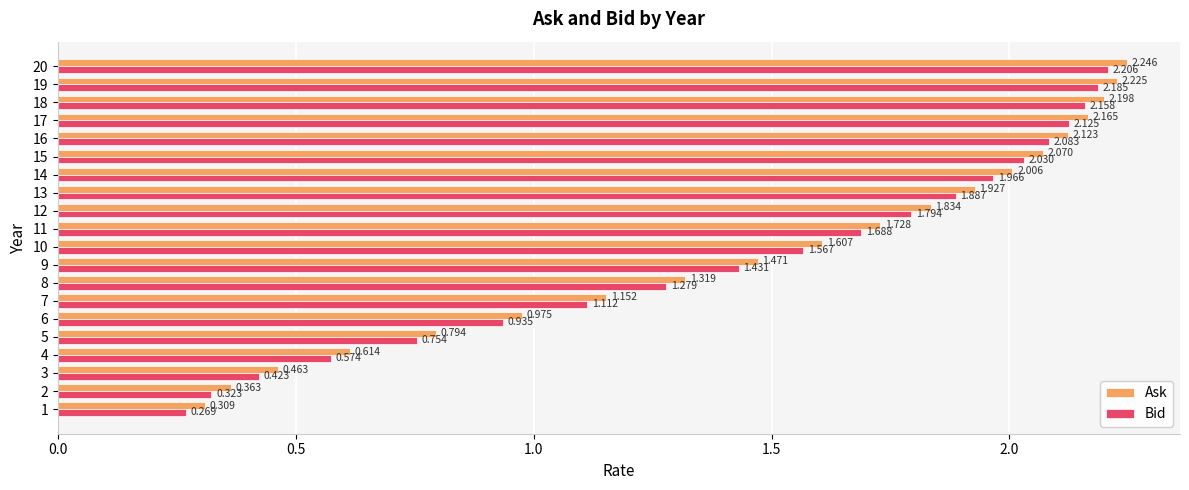

Rank the series by their maximum value, from highest to lowest.

Ask, Bid